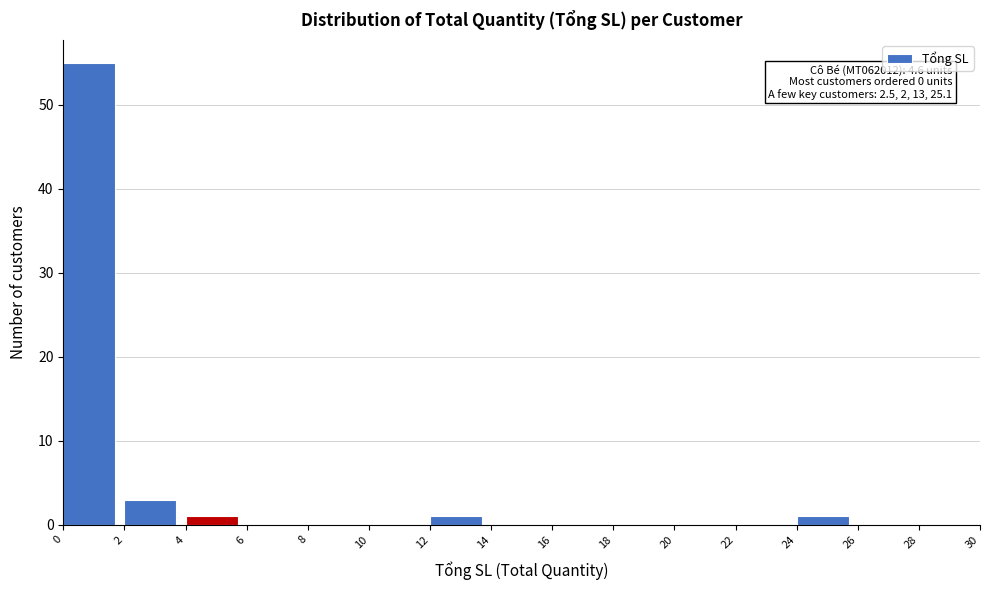

Over which range of the x-axis is the bar tallest?

0 to 2